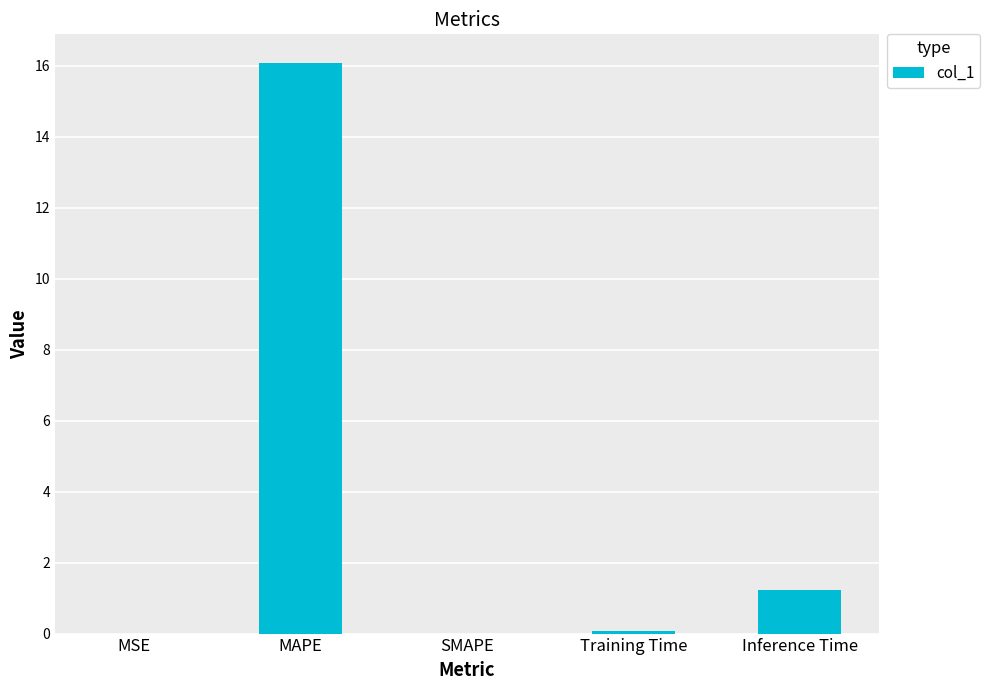

Which label corresponds to the largest value in the chart?

MAPE